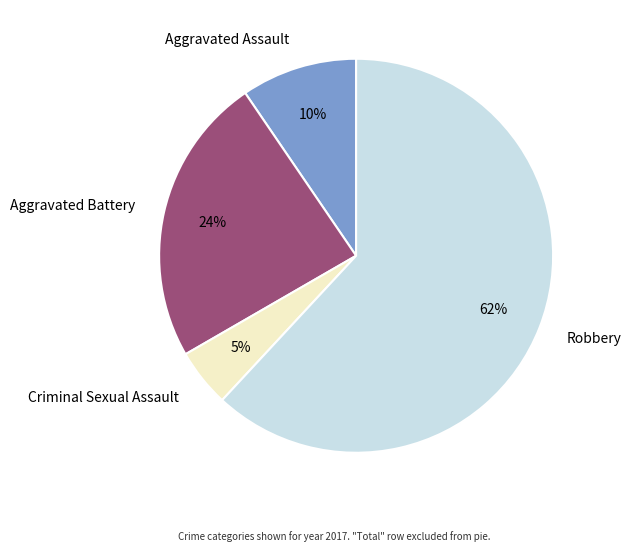

The Aggravated Battery slice represents 24% of the pie. True or false?

True